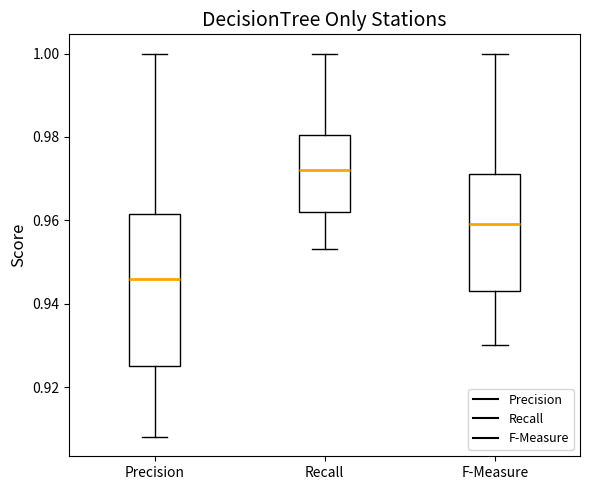

Which box's median line is the lowest?

Precision